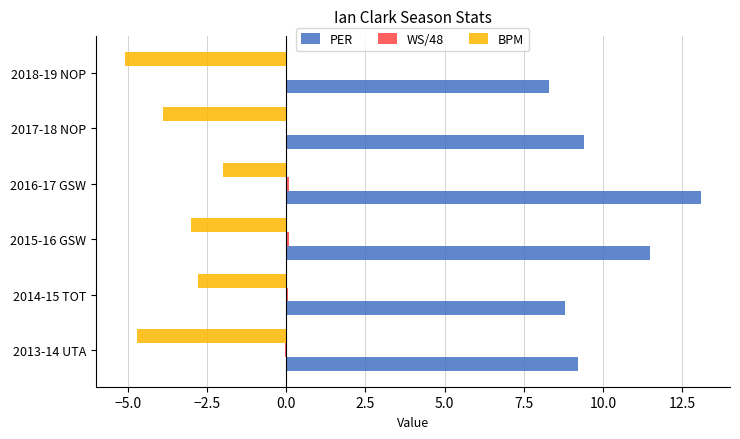

Between 2016-17 GSW and 2018-19 NOP, which series saw the biggest shift?

PER